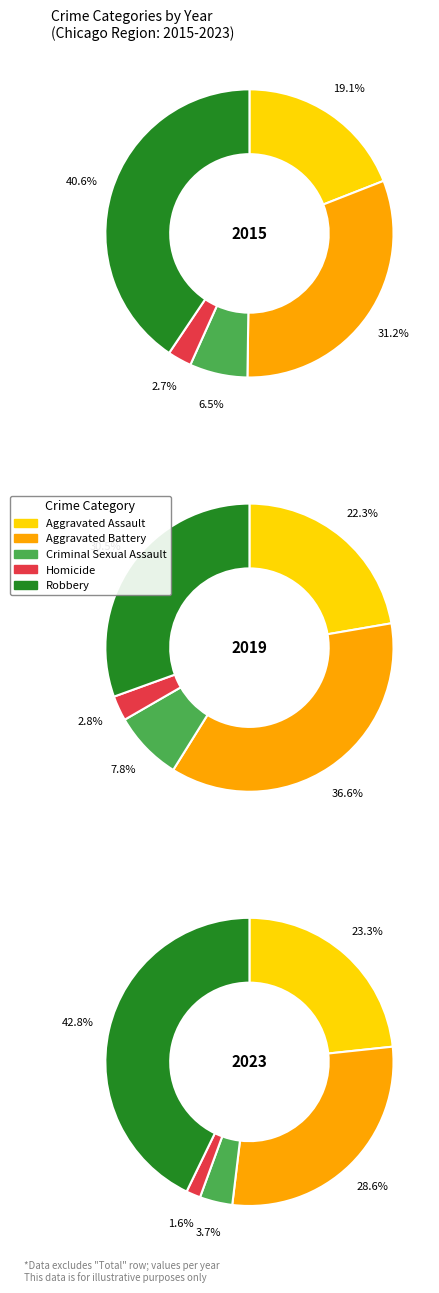

Is there a majority slice in this chart?

No